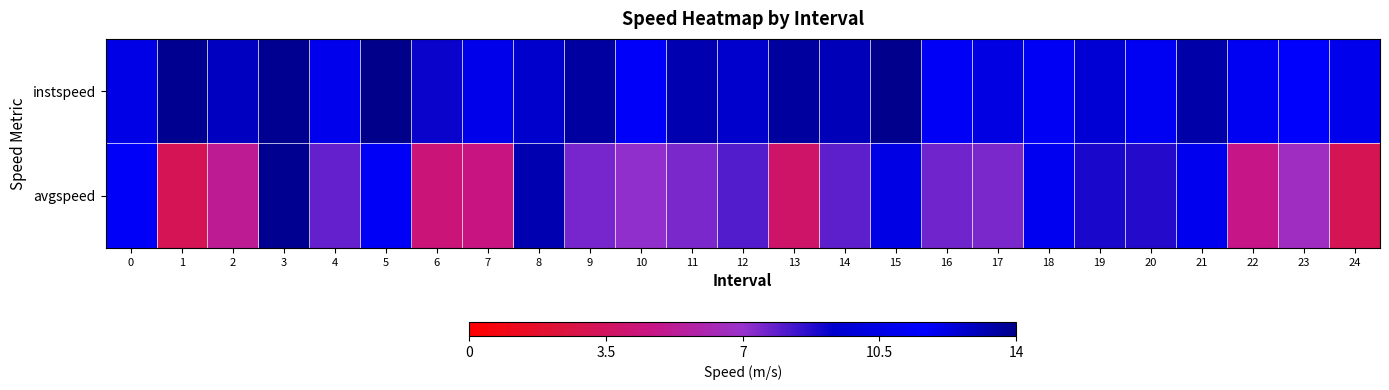

Between 8 and 9, which series saw the biggest shift?

avgspeed